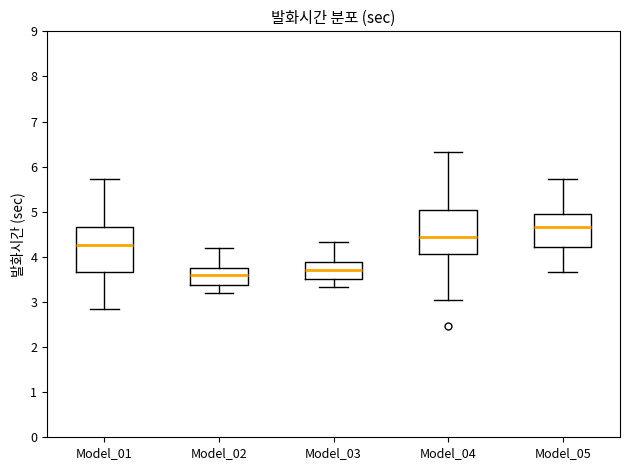

Reading left to right, transcribe this box plot: for each box, give where its median line is, the range the box spans, and where its two whiskers end, as read against the y-axis. The values are not printed on the chart, so give them approximately, as read against the axis.

Model_01: median 4.3, box 3.7 to 4.7, whiskers 2.8 to 5.7
Model_02: median 3.6, box 3.4 to 3.8, whiskers 3.2 to 4.2
Model_03: median 3.7, box 3.5 to 3.9, whiskers 3.3 to 4.3
Model_04: median 4.4, box 4.1 to 5.0, whiskers 3.0 to 6.3
Model_05: median 4.7, box 4.2 to 5.0, whiskers 3.7 to 5.7